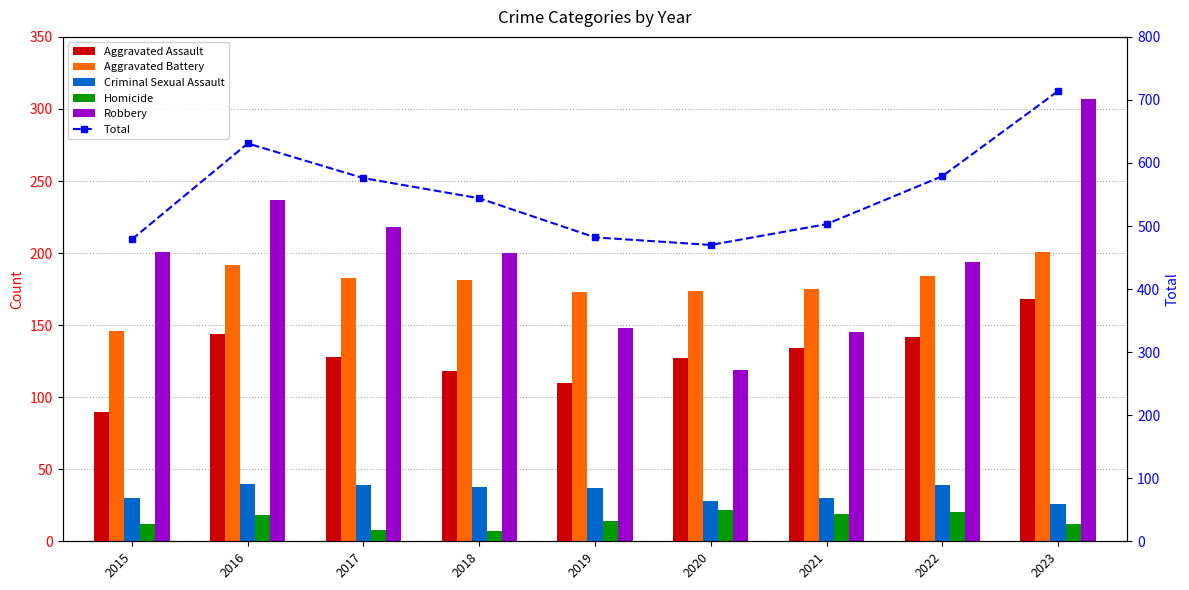

How many values in the Aggravated Assault series are below 128?

4